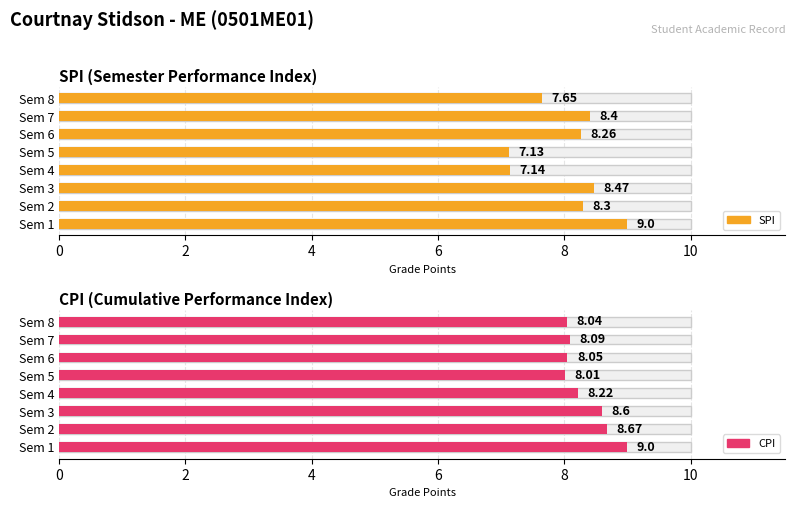

What is the difference between the second highest and minimum values in the SPI series?

1.3